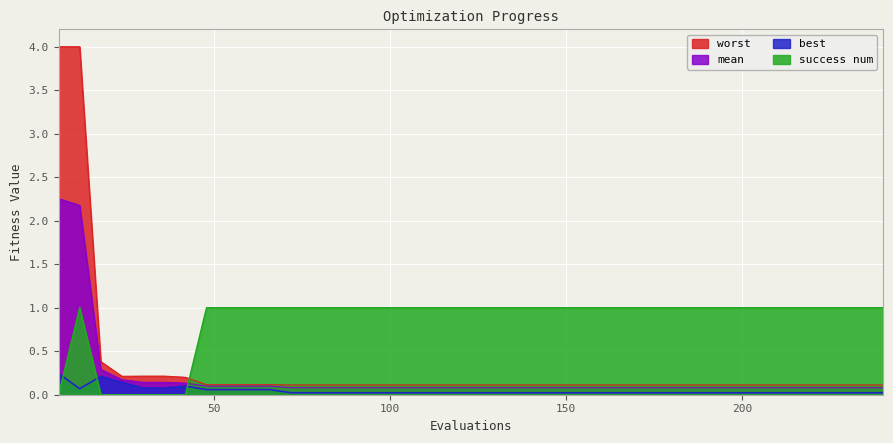

The value of worst at 168 is 0.1. True or false?

True